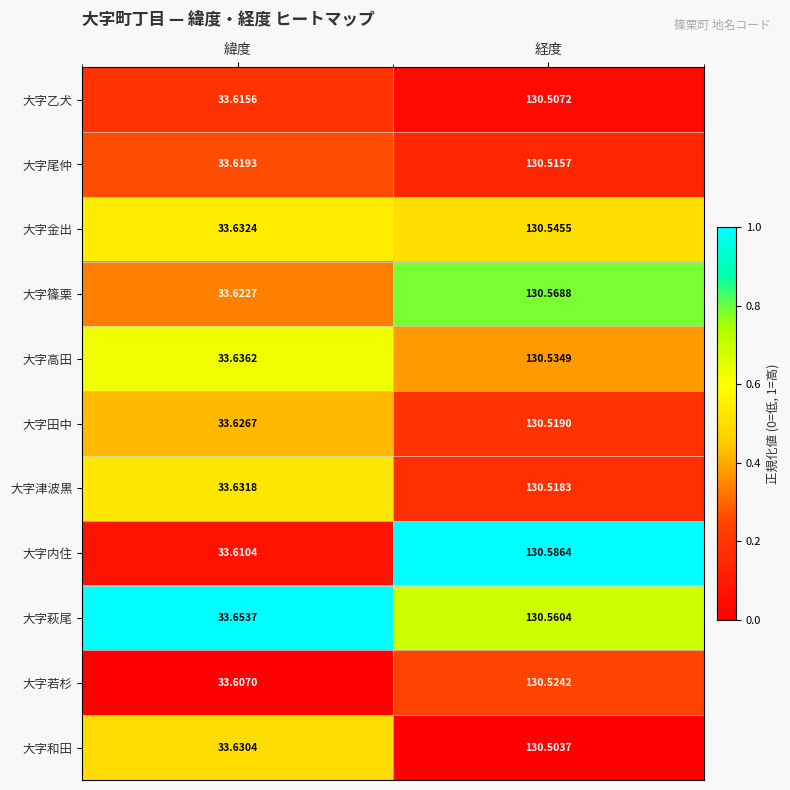

Which series changed the most between 緯度 and 経度?

大字内住